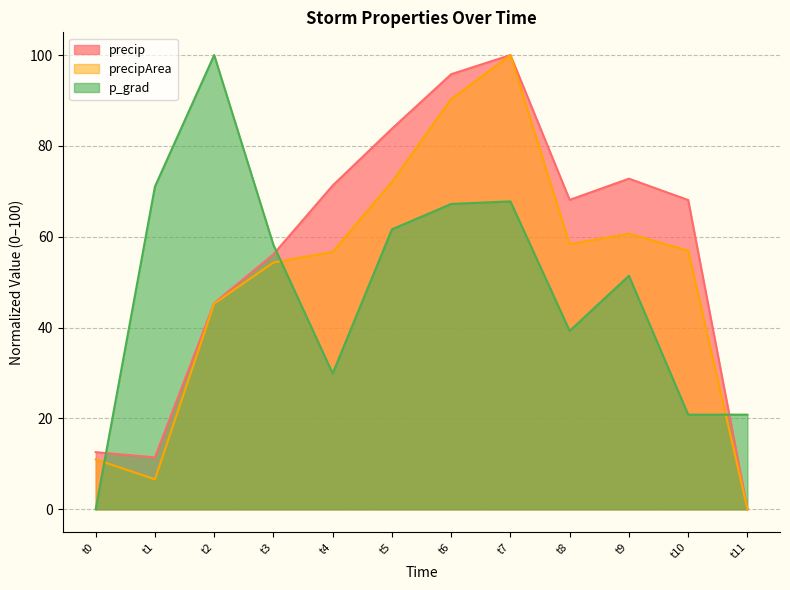

What are all the series names shown in the legend?

precip, precipArea, p_grad